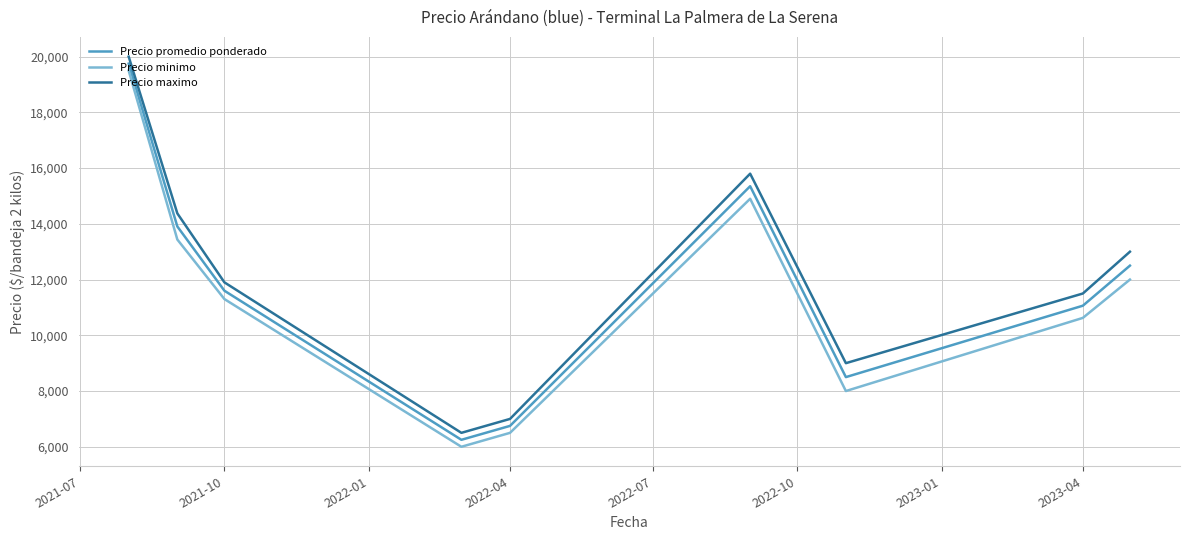

What is the maximum value shown in the chart?

20000.0